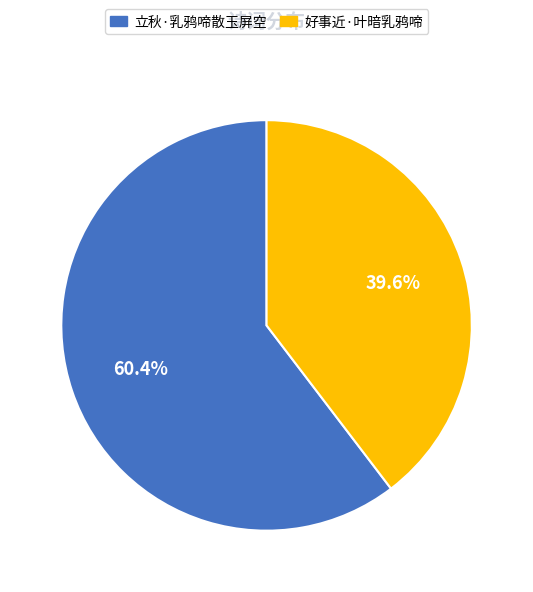

Count the number of slices in the pie.

2